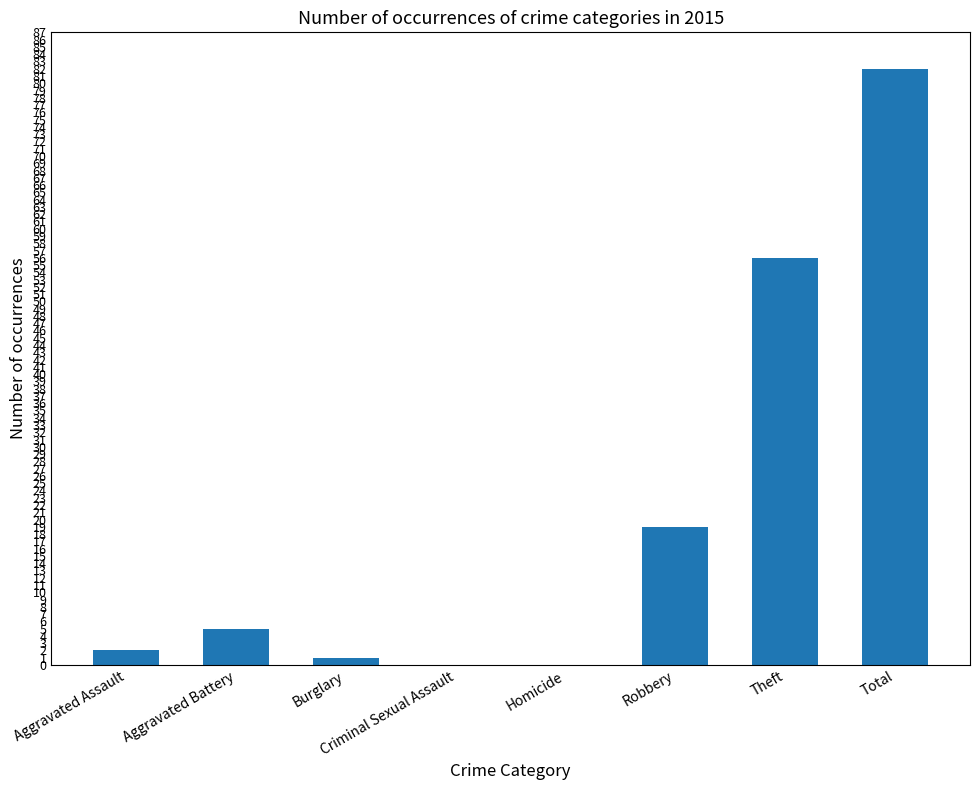

How many distinct data groups are displayed?

1